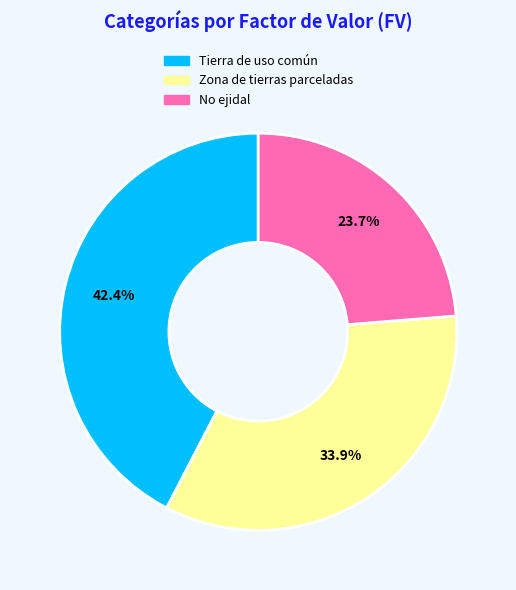

Count the number of slices in the pie.

3